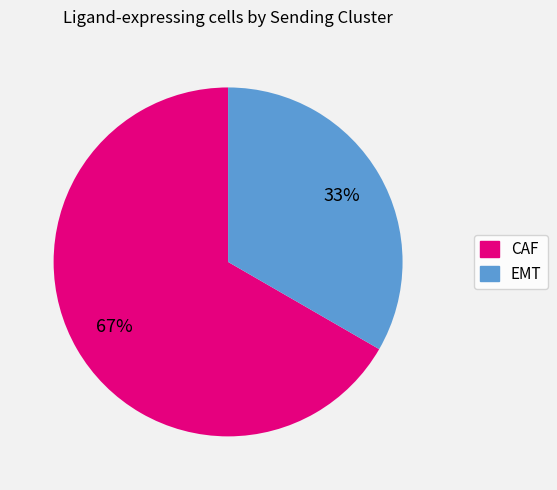

Do EMT and CAF together represent more than half of the pie?

Yes